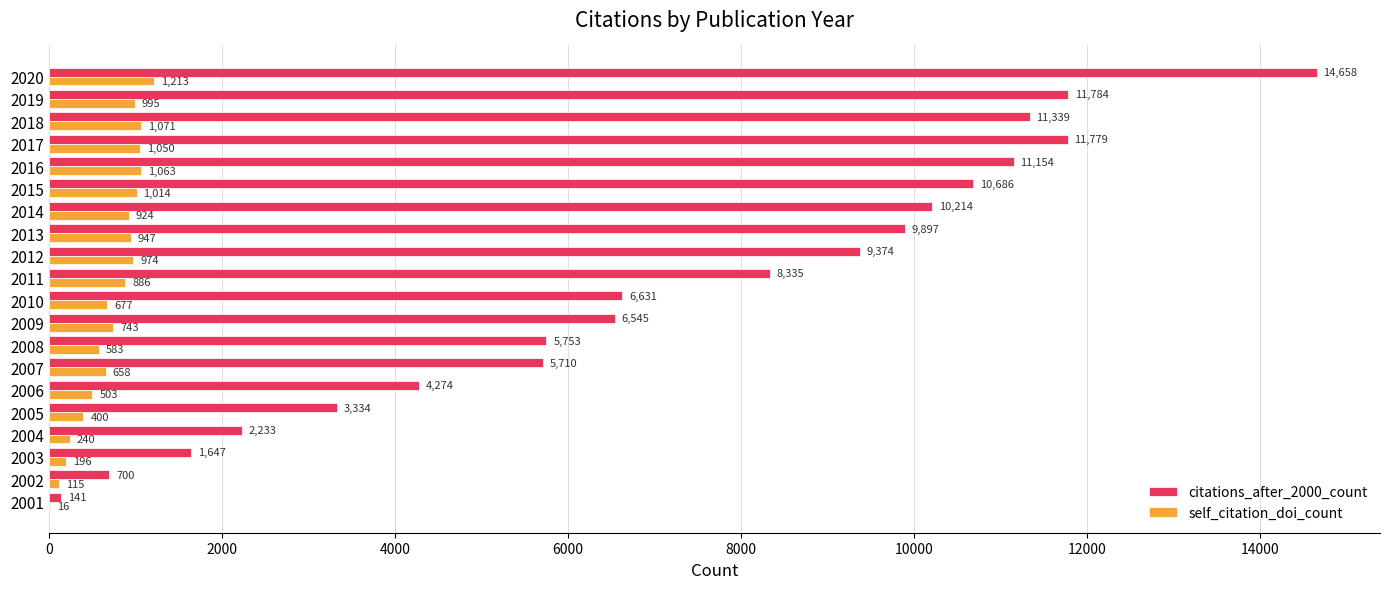

What are all the series names shown in the legend?

citations_after_2000_count, self_citation_doi_count